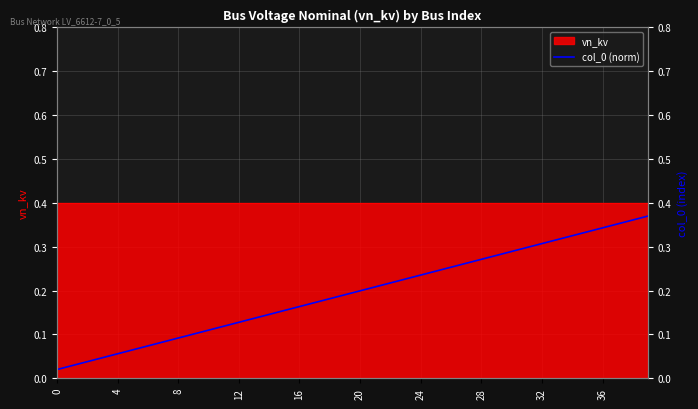

True or false: there are more than 0 points higher than both neighbors.

False